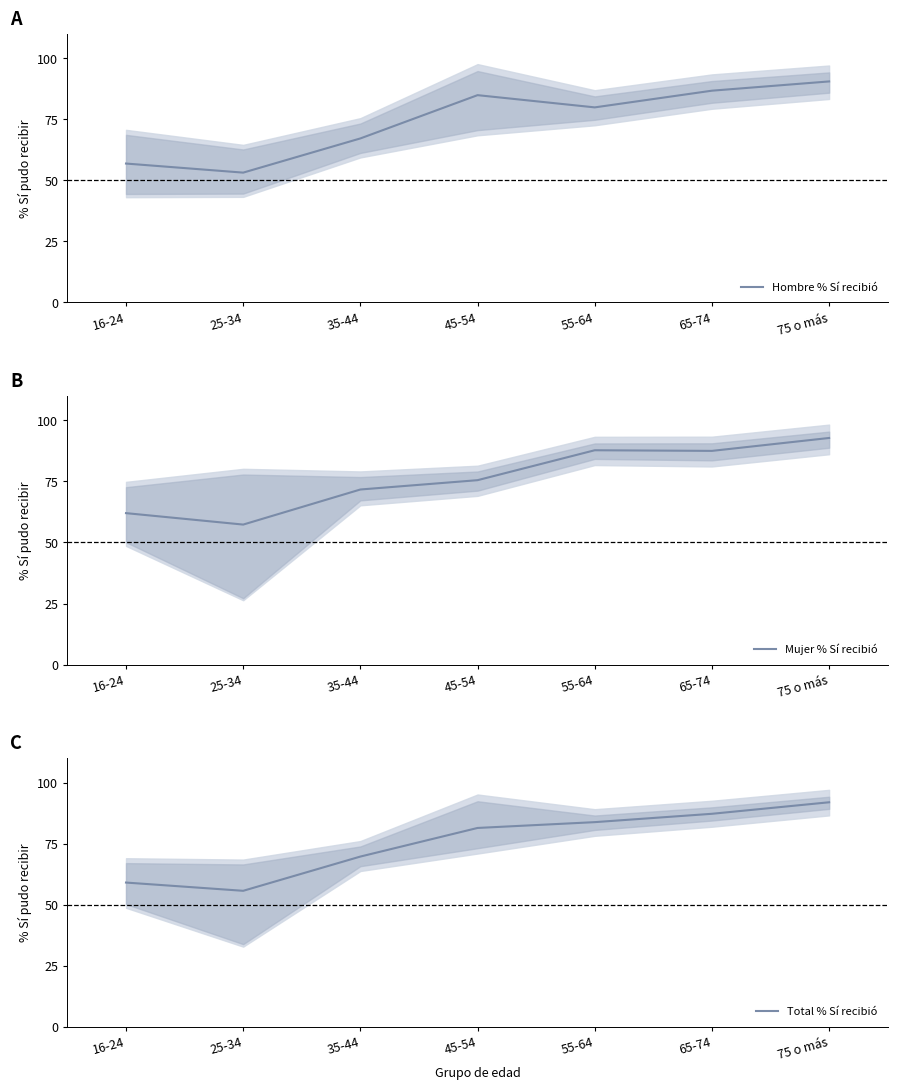

What are all the series names shown in the legend?

Hombre % Sí recibió, Mujer % Sí recibió, Total % Sí recibió